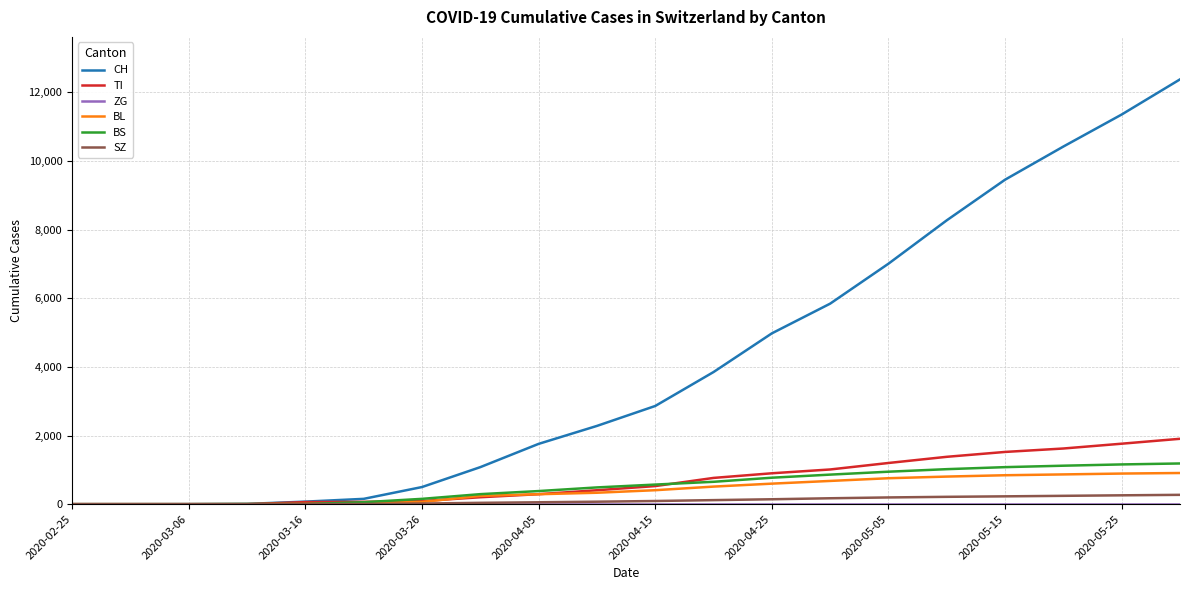

What is the maximum value for CH?

12378